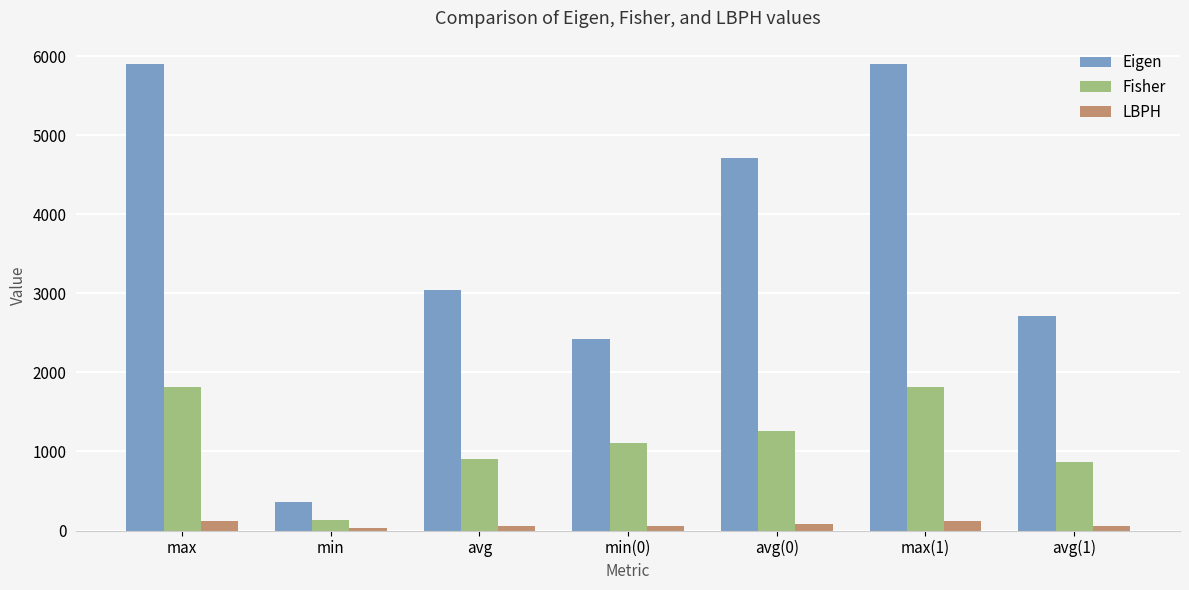

What is the approximate value of Fisher at avg(0)?

1257.6